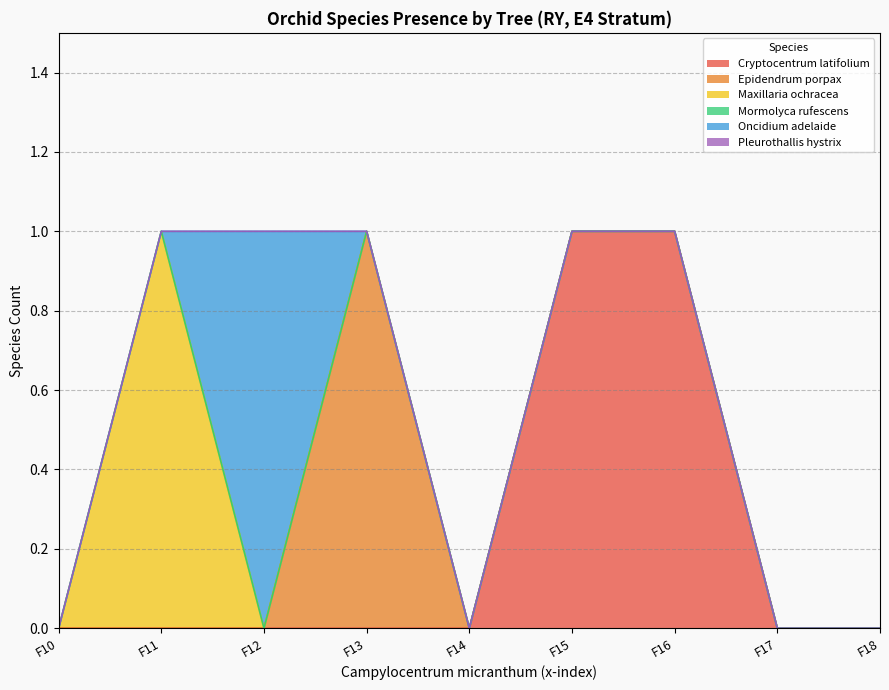

The value of Epidendrum.porpax at F16 is 0. True or false?

True